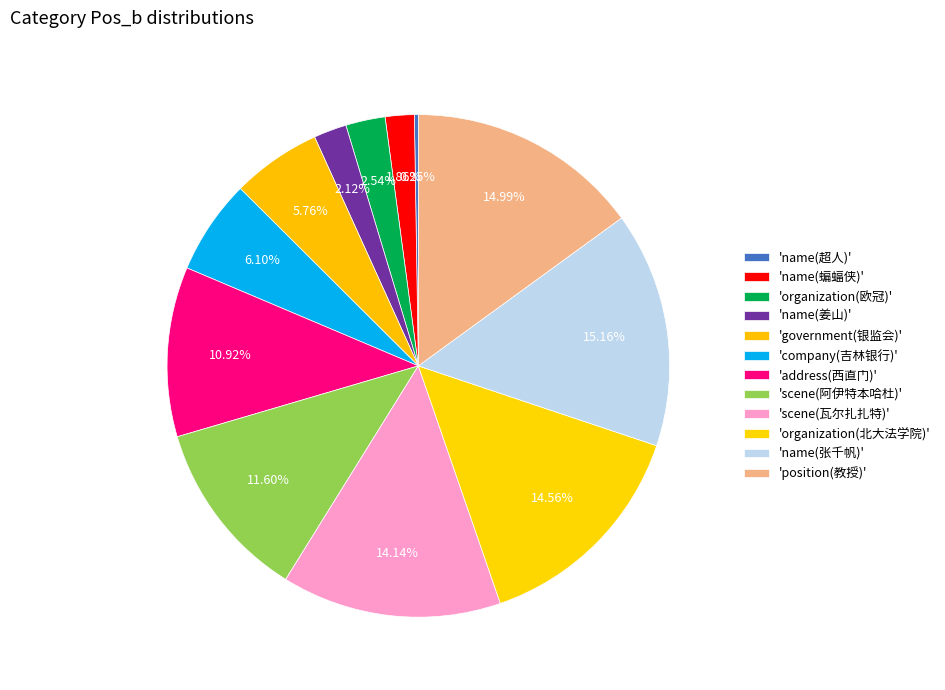

How many slices are in this pie chart?

12